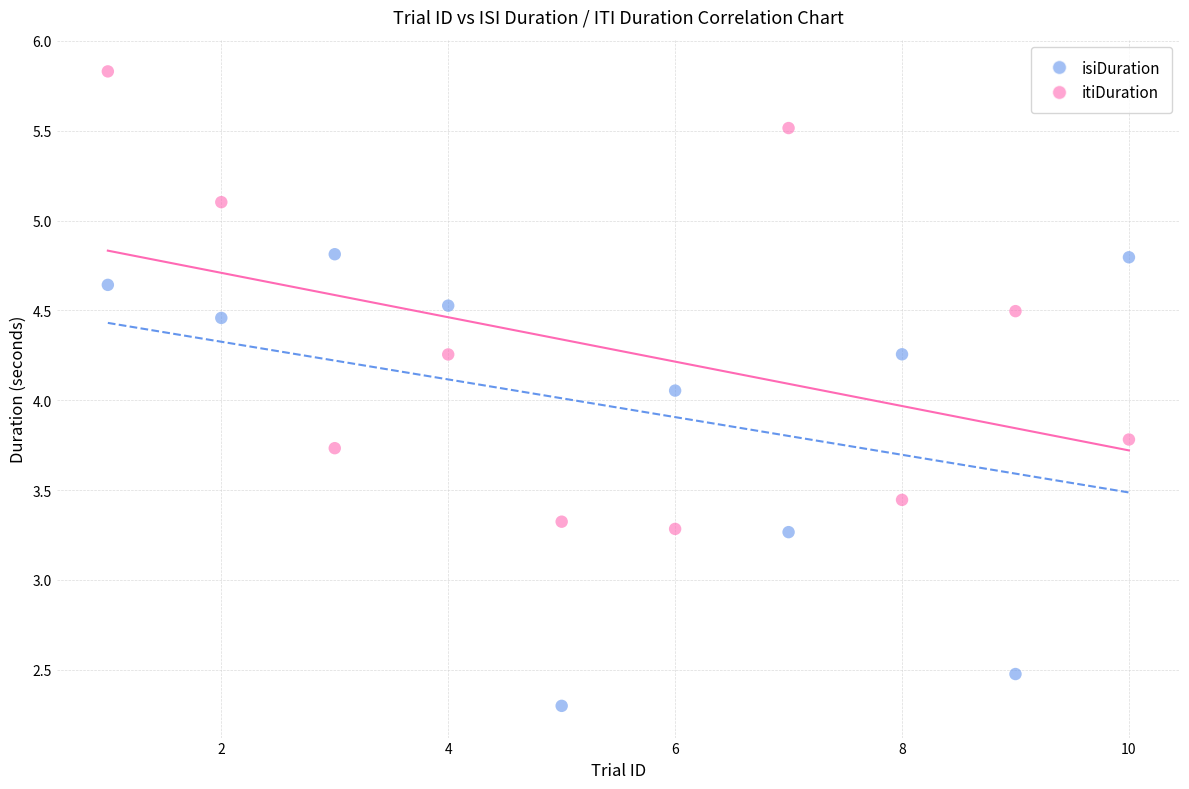

Which series reaches the maximum Y coordinate?

itiDuration